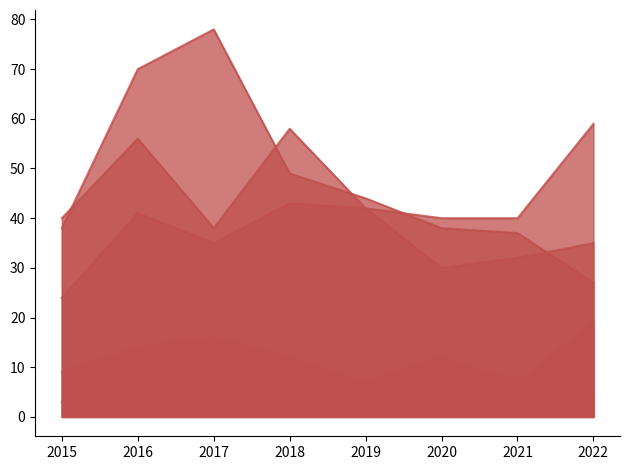

Does the chart have visible grid lines?

No